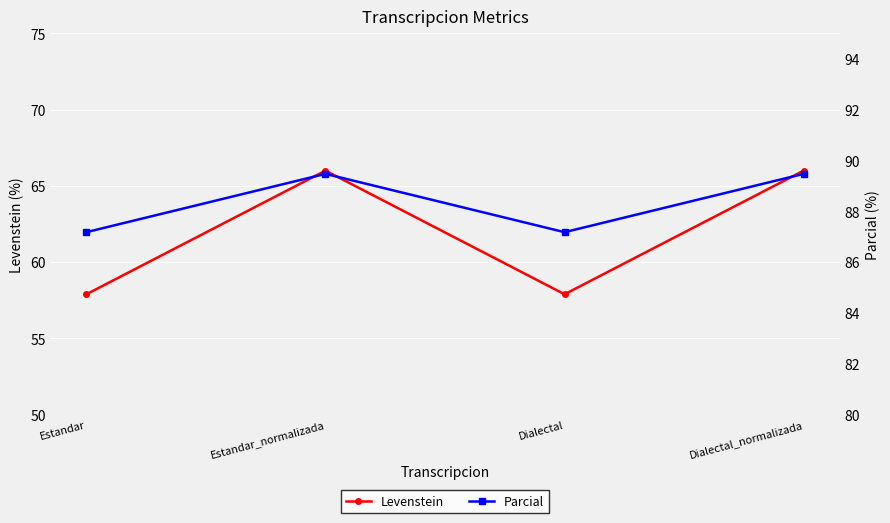

The Levenstein series shows 66.0 at Dialectal_normalizada. True or false?

True